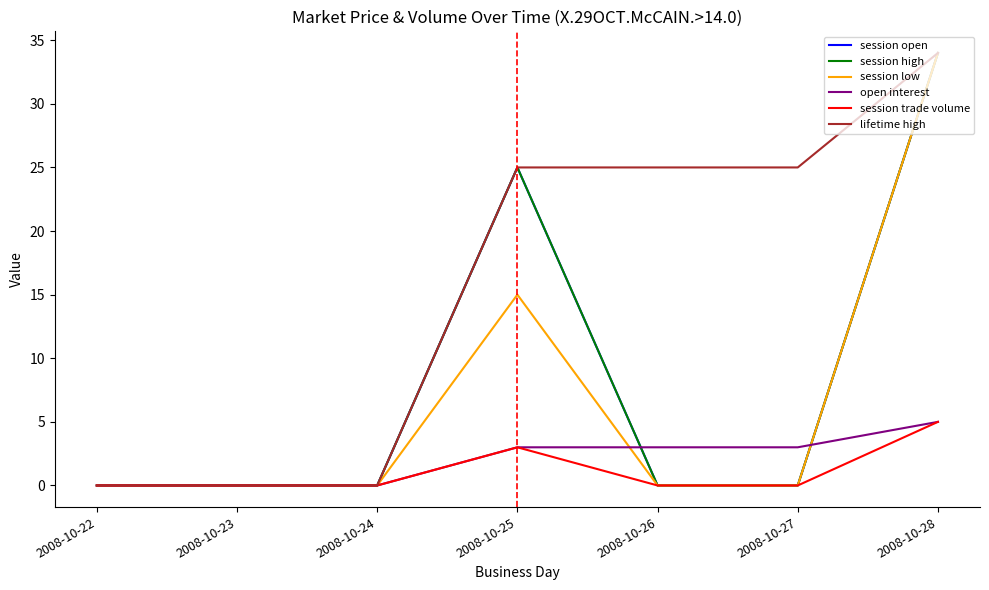

Is this an area chart (filled region under the line)?

No